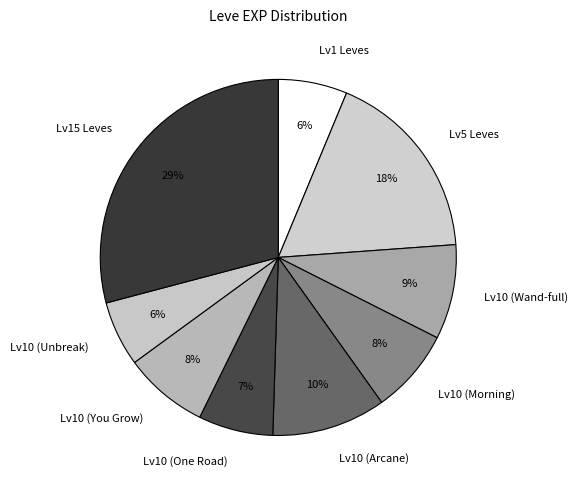

To the nearest percent, what is the average slice percentage?

11%